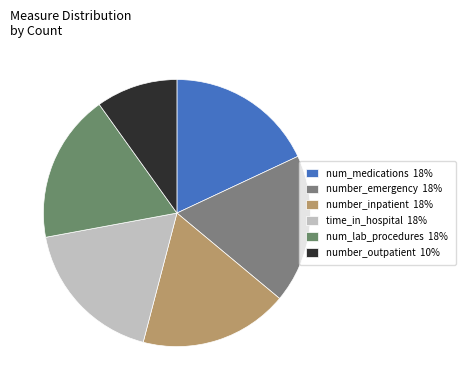

What is the smallest slice in the pie chart?

number_outpatient